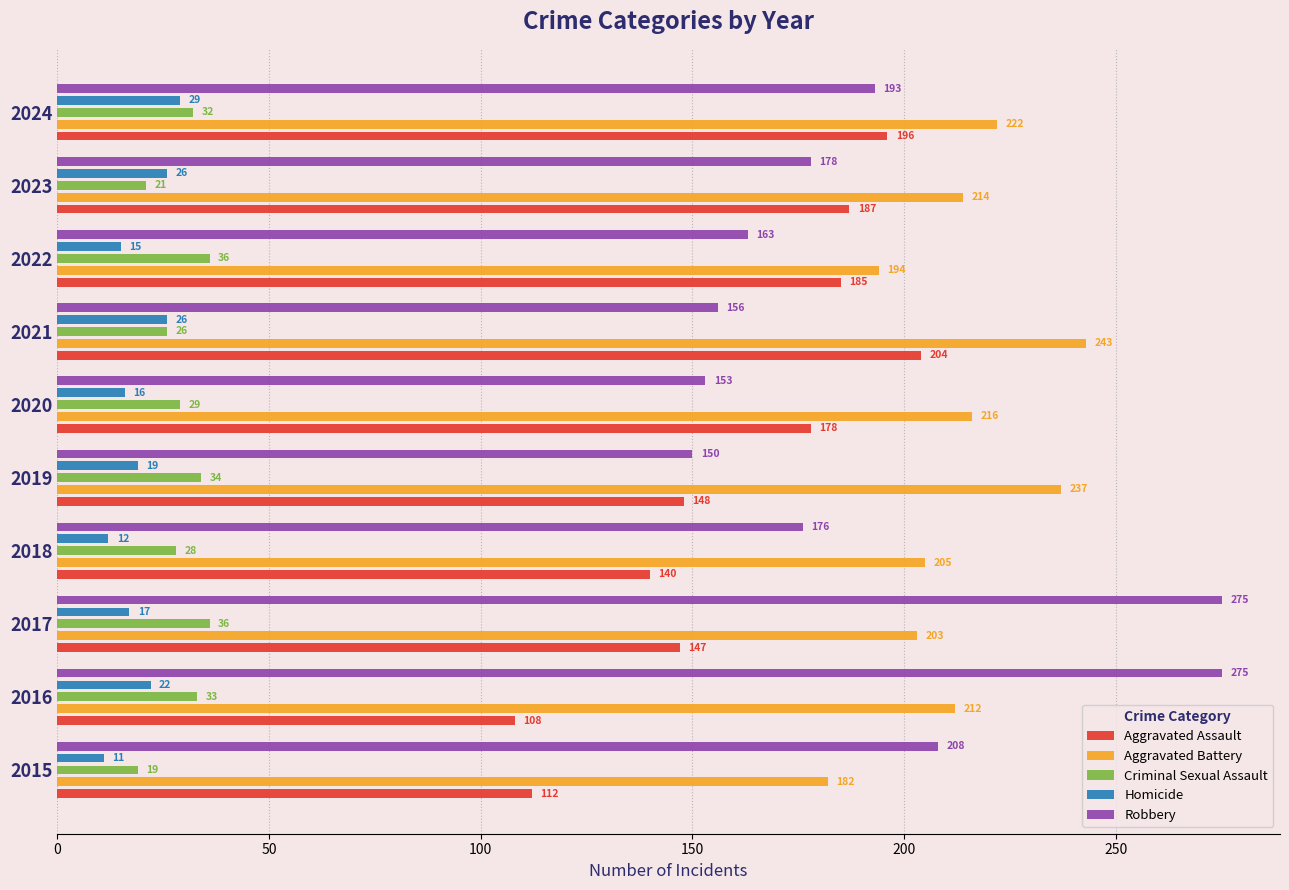

What is the total value across all series at 2015?

532